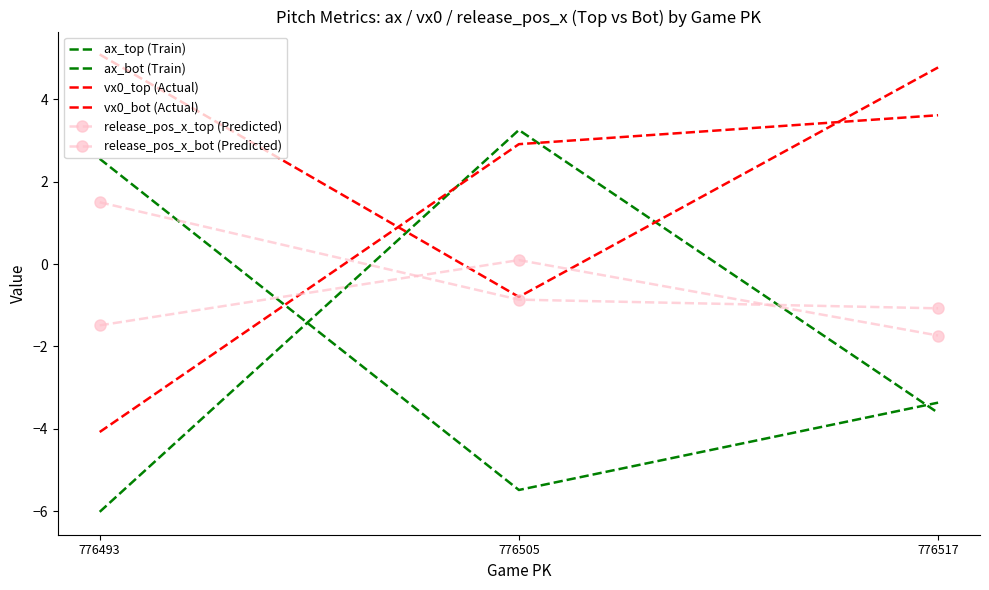

How many positive values does the vx0_top (Actual) series have?

2